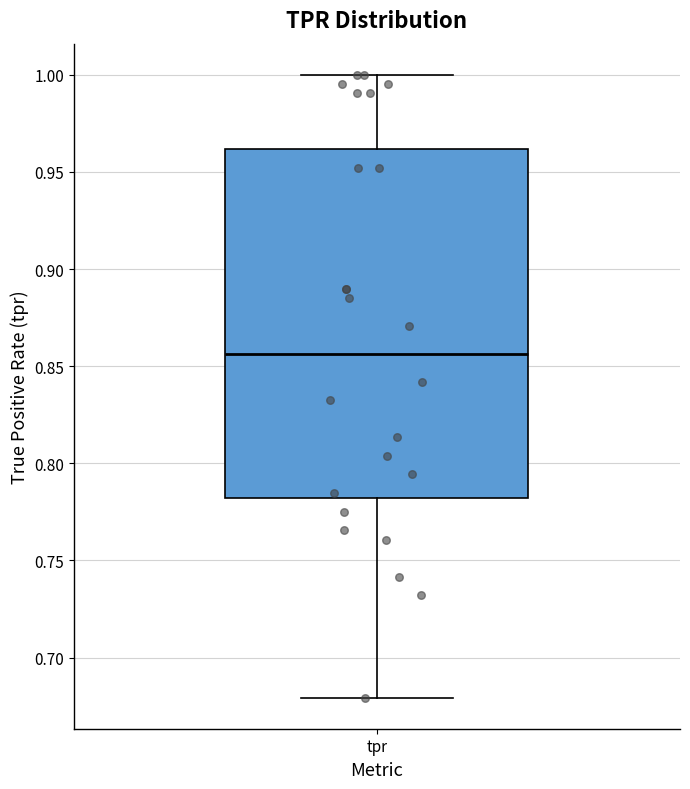

Transcribe this box plot: give where the median line is, the range the box spans, and where the two whiskers end, as read against the y-axis. The values are not printed on the chart, so give them approximately, as read against the axis.

median 0.855, box 0.780 to 0.960, whiskers 0.680 to 1.000